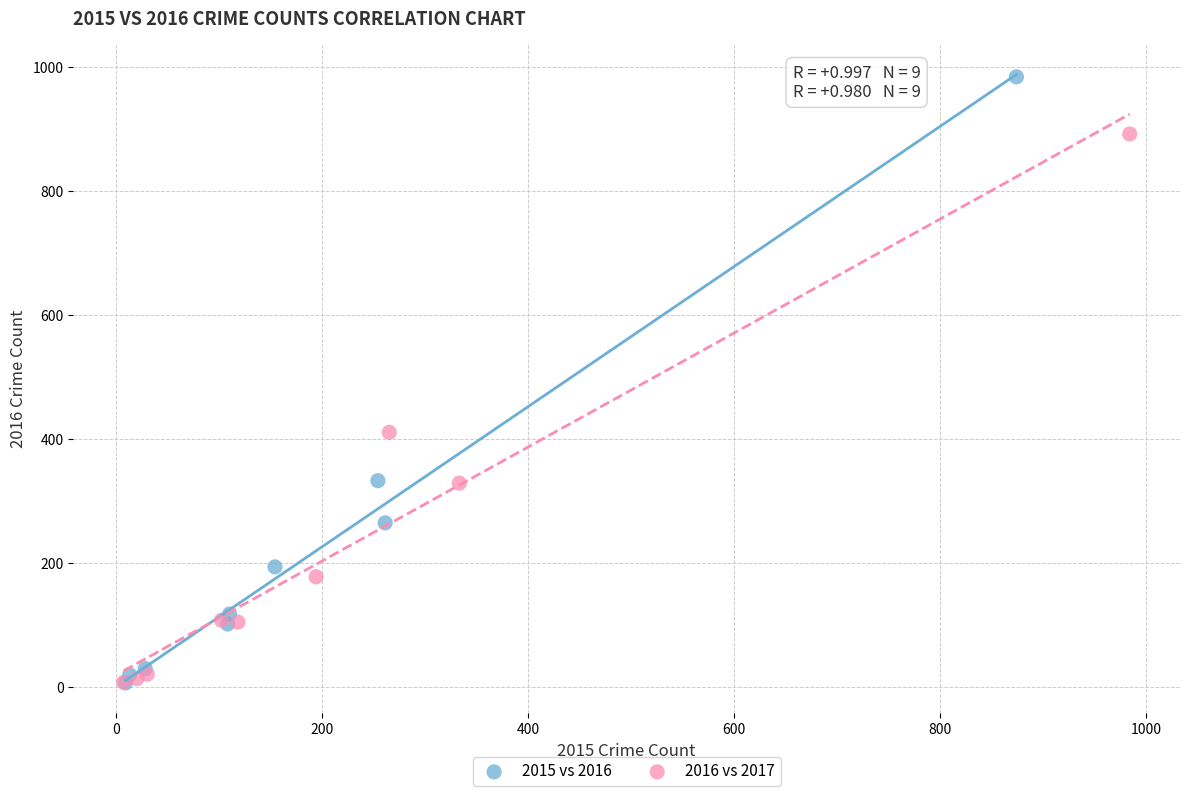

Which series has the largest Y range (max minus min)?

2015 vs 2016